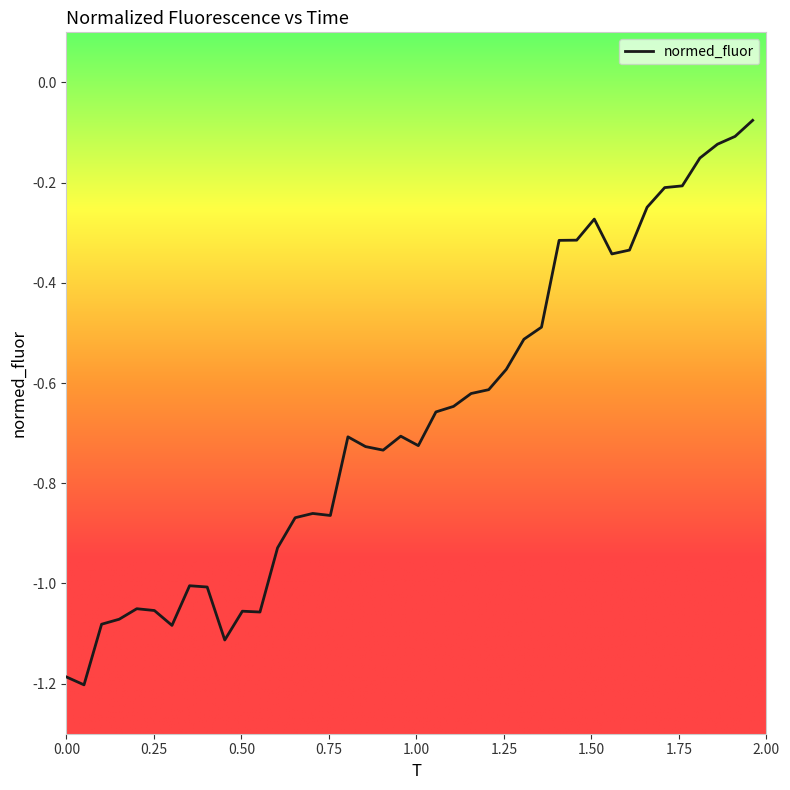

What is the minimum value shown in the chart?

-1.2